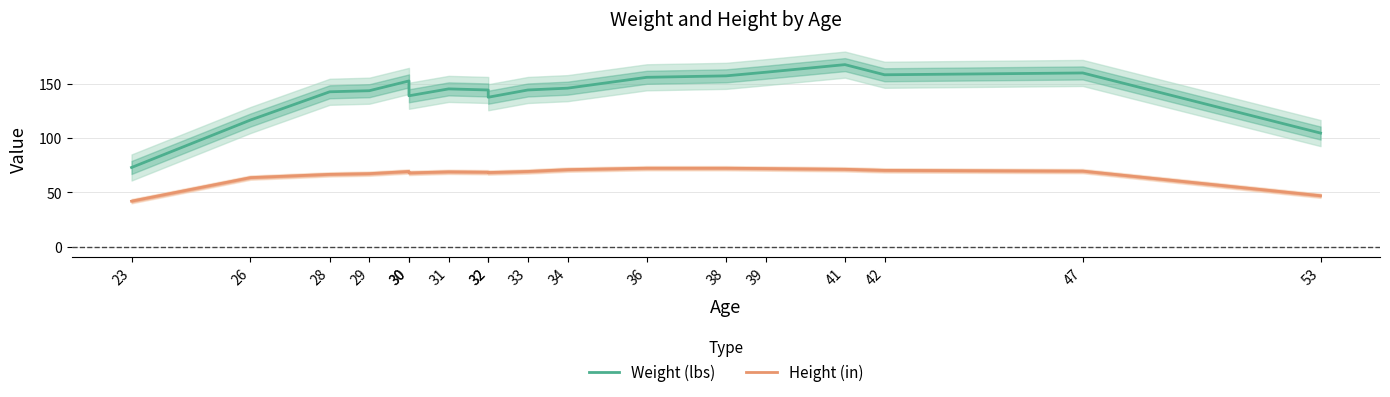

Reading right to left, list all the values displayed in this chart.

Weight (lbs): 53=104.7	47=160.0	42=158.3	41=167.7	39=160.7	38=157.3	36=156.0	34=146.0	33=144.3	32=137.7	32=144.3	31=145.3	30=139.0	30=152.7	29=143.7	28=142.7	26=116.7	23=73.0
Height (in): 53=47.0	47=69.7	42=70.3	41=71.3	39=72.0	38=72.3	36=72.3	34=71.0	33=69.3	32=68.3	32=68.7	31=69.0	30=68.0	30=69.3	29=67.3	28=66.7	26=63.7	23=42.0